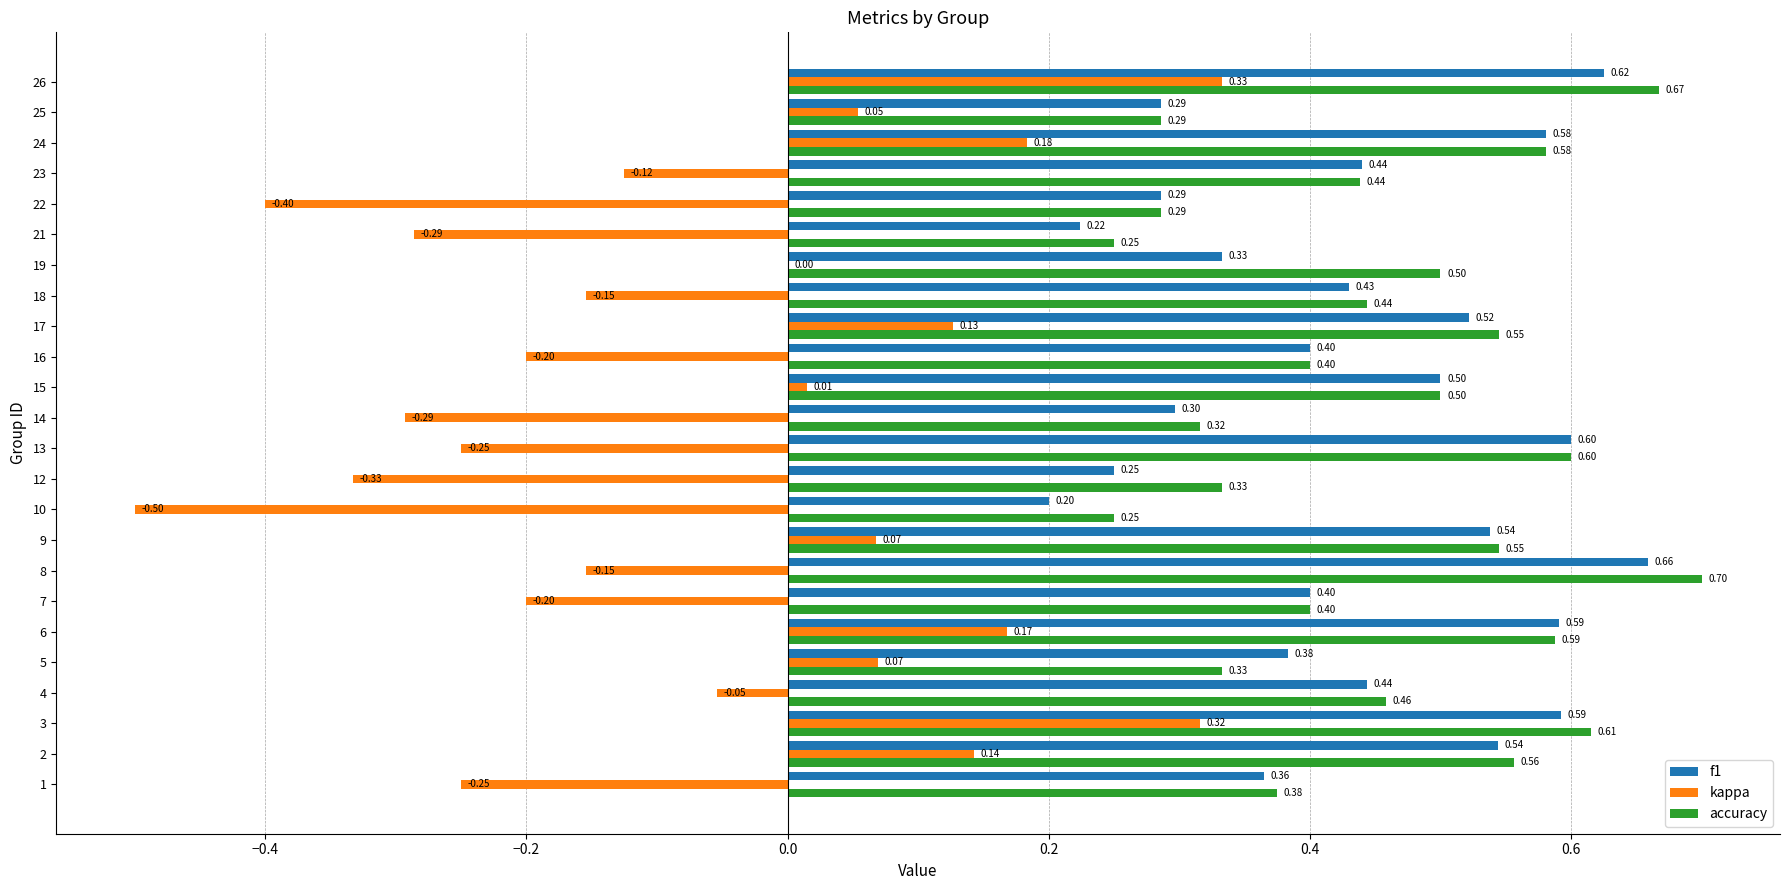

At which category is the sum across all series the highest?

26